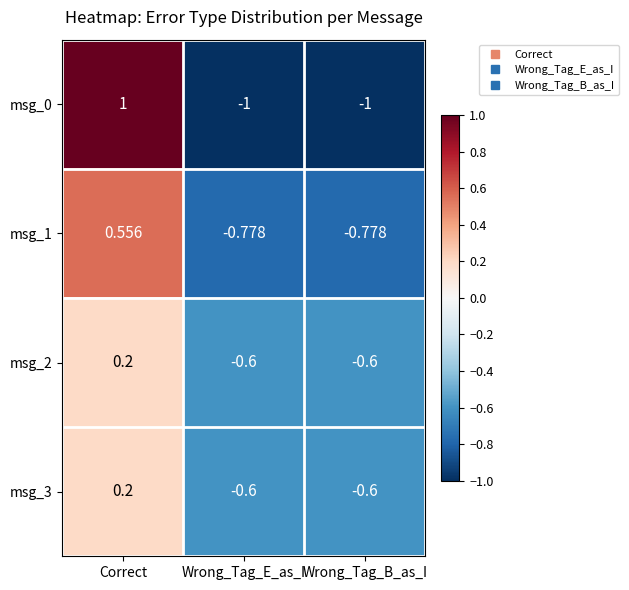

Where is msg_3 nearest to the value 0?

Correct